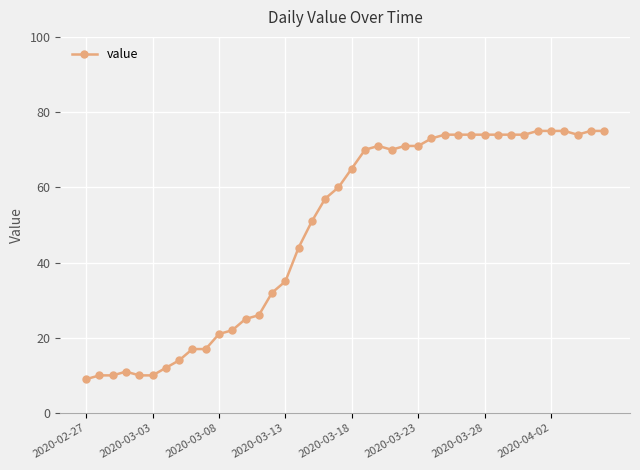

What is the average value?

49